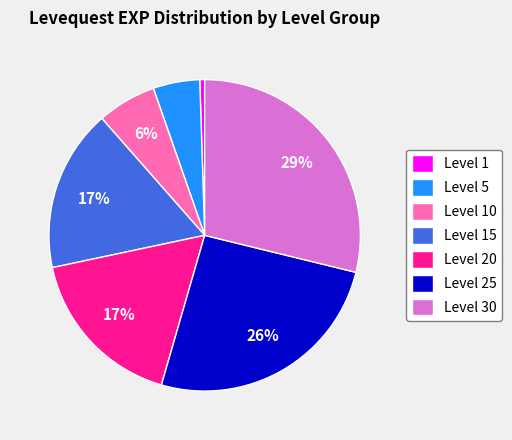

How many slices are in this pie chart?

7